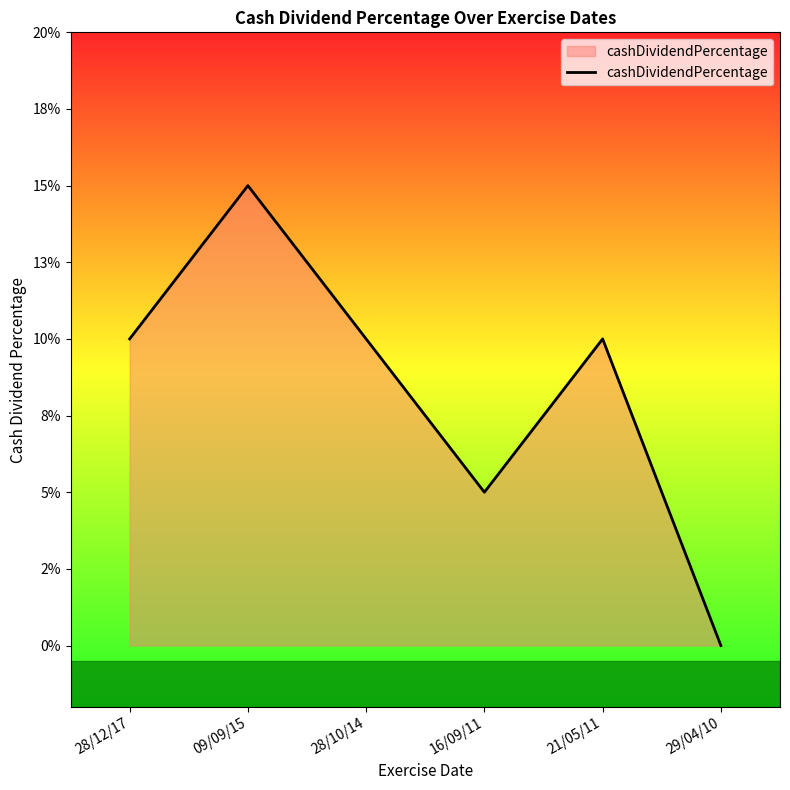

How many points are higher than both their immediate neighbors (excluding endpoints)?

2